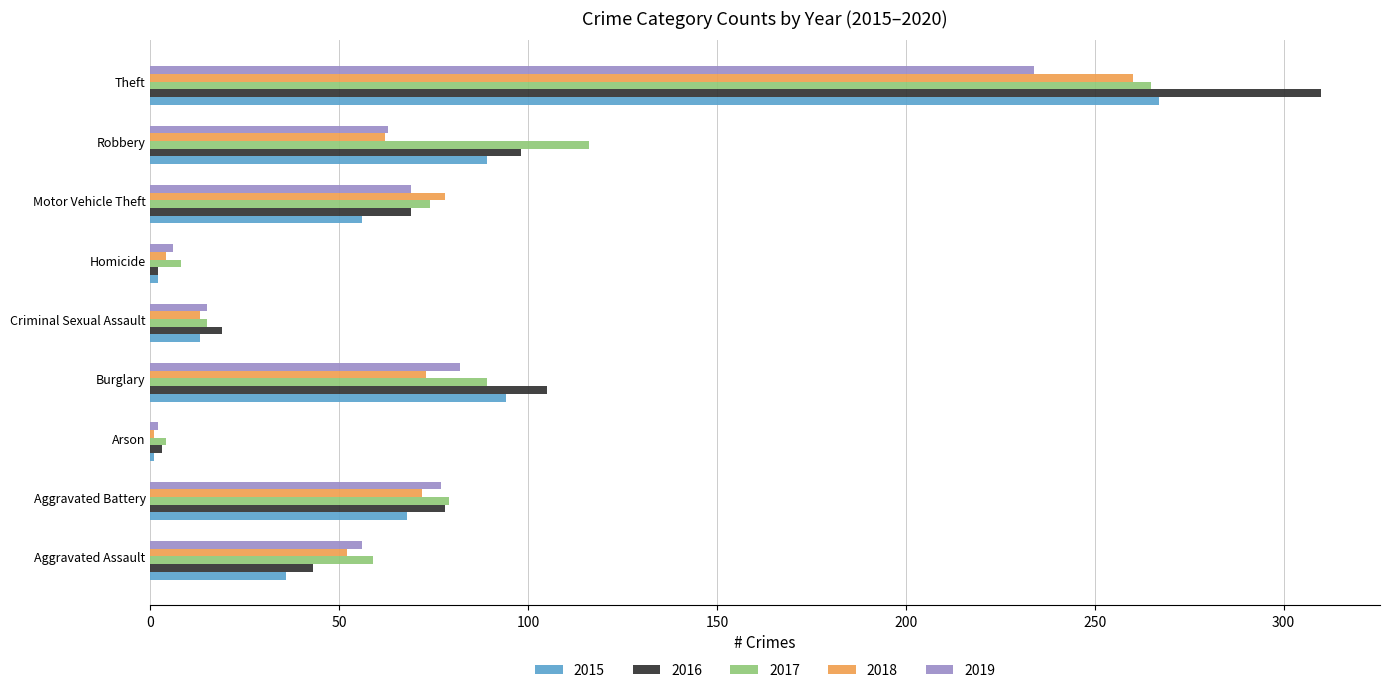

The 2018 series shows 41 at Motor Vehicle Theft. True or false?

False